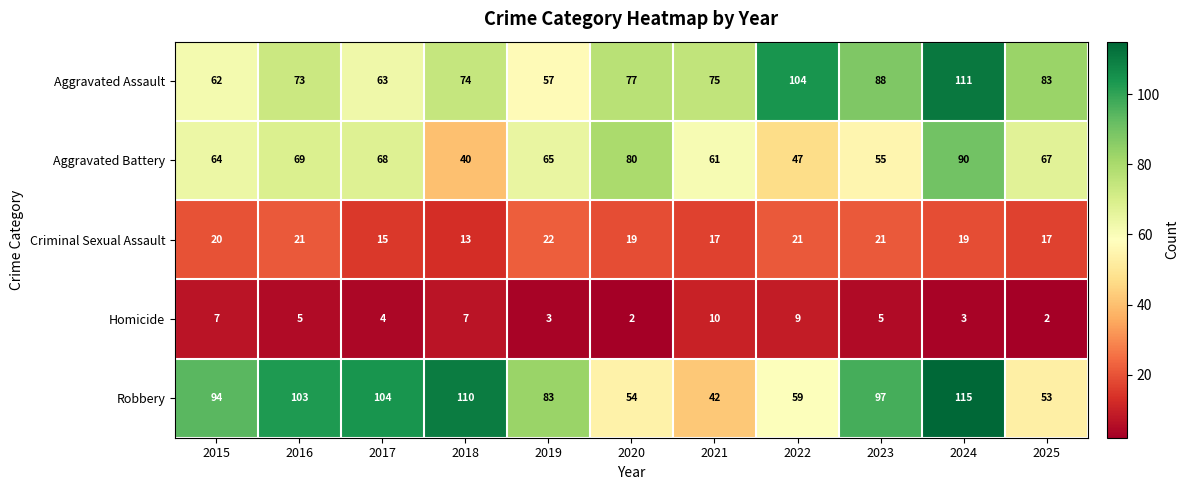

How many series are shown in this chart?

5